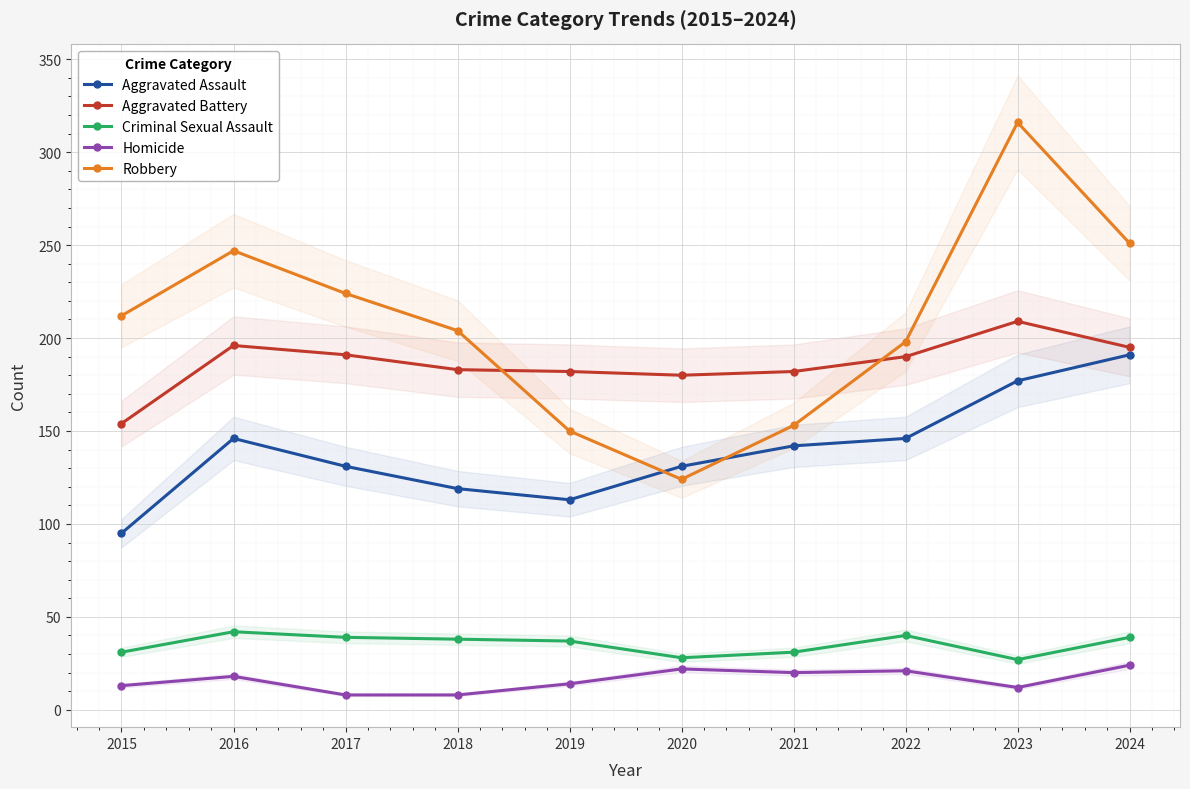

True or false: Criminal Sexual Assault has a value of 10 at 2016.

False